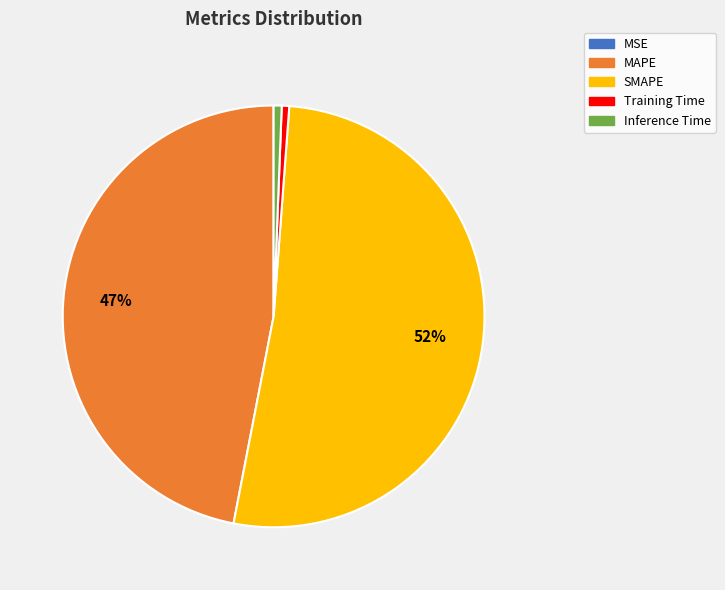

To the nearest percent, what portion does Training Time represent?

1%